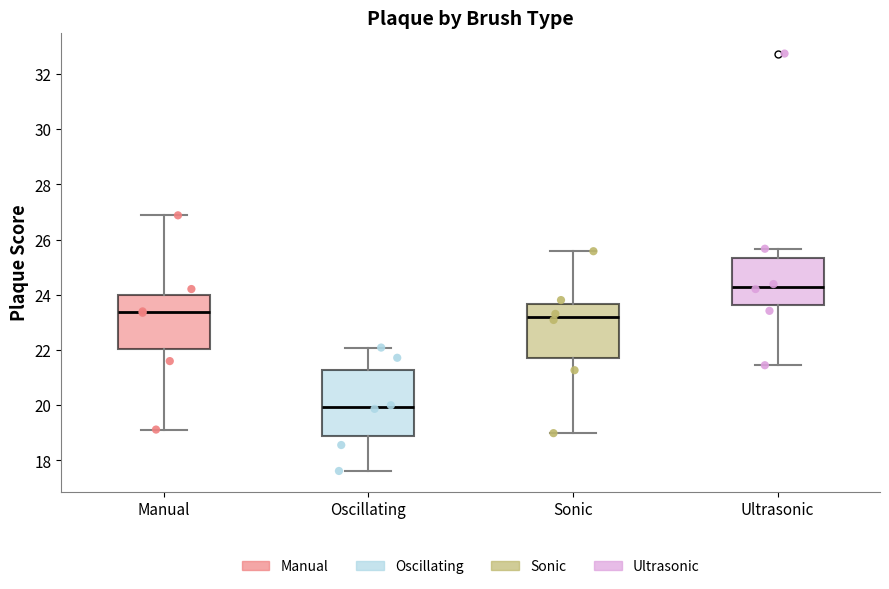

Which box is the tallest, from its lower edge to its upper edge?

Oscillating